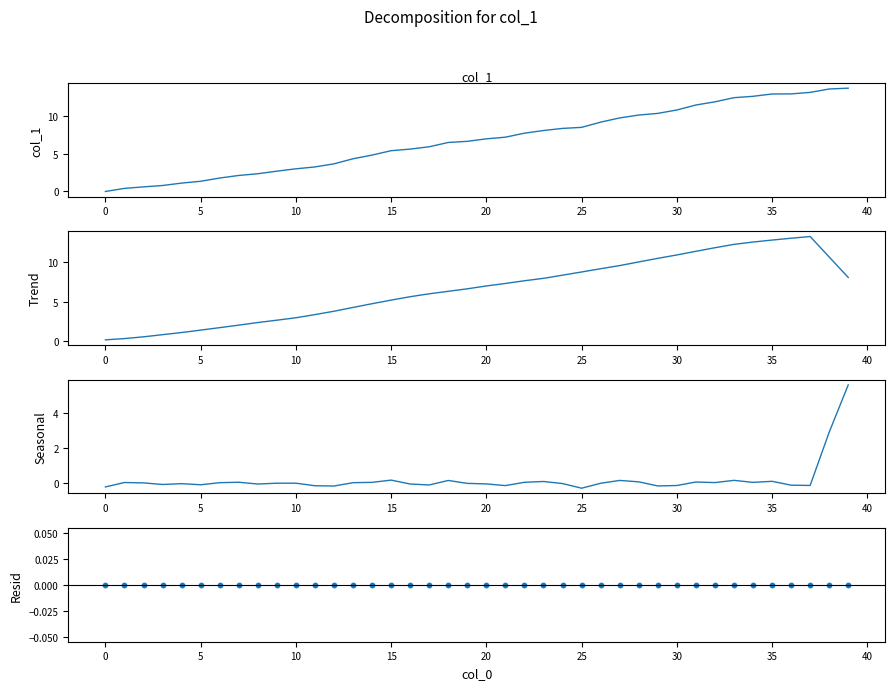

Which series contains the highest Y value?

col_1